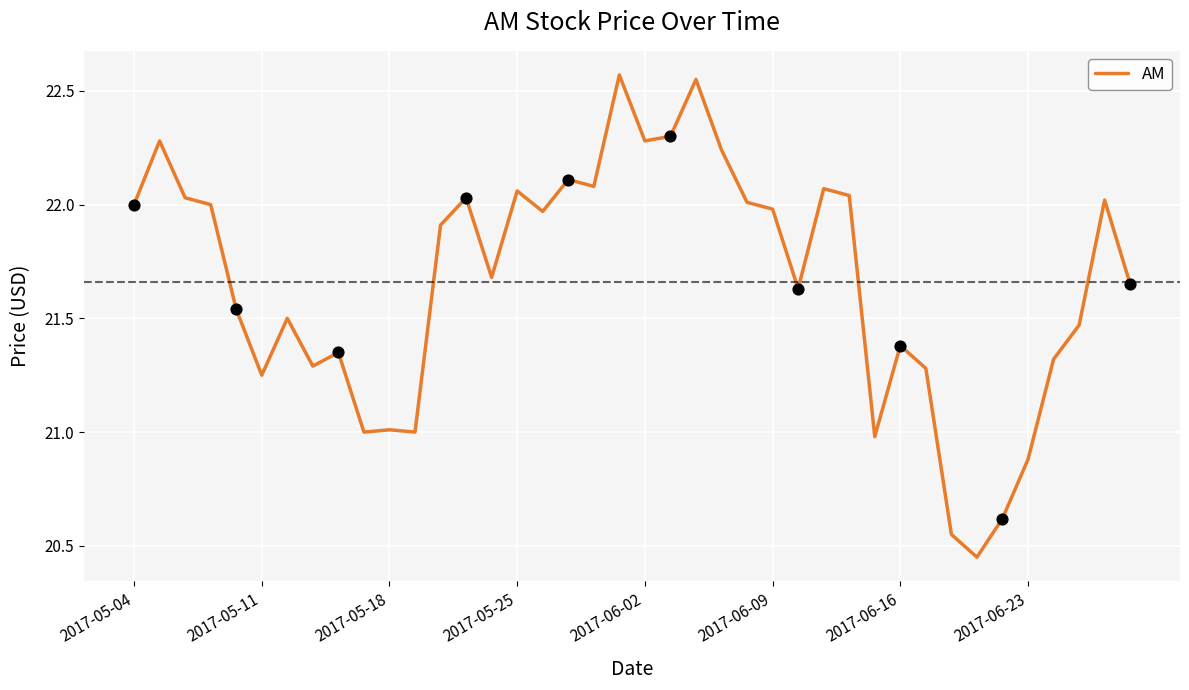

What is the difference between the maximum and minimum values?

2.1